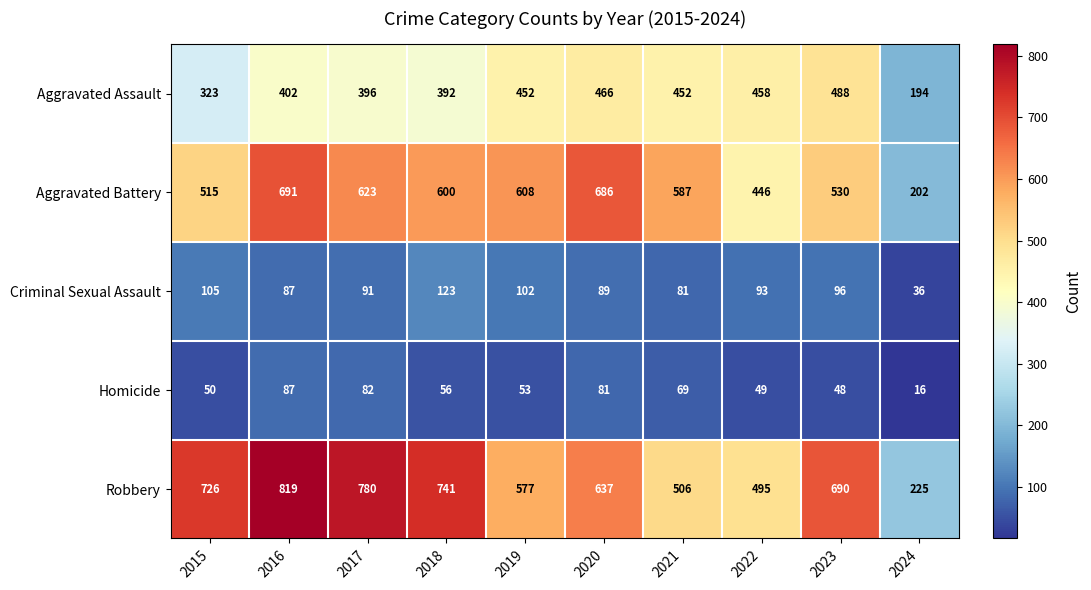

What is the average value of the Criminal Sexual Assault series?

90